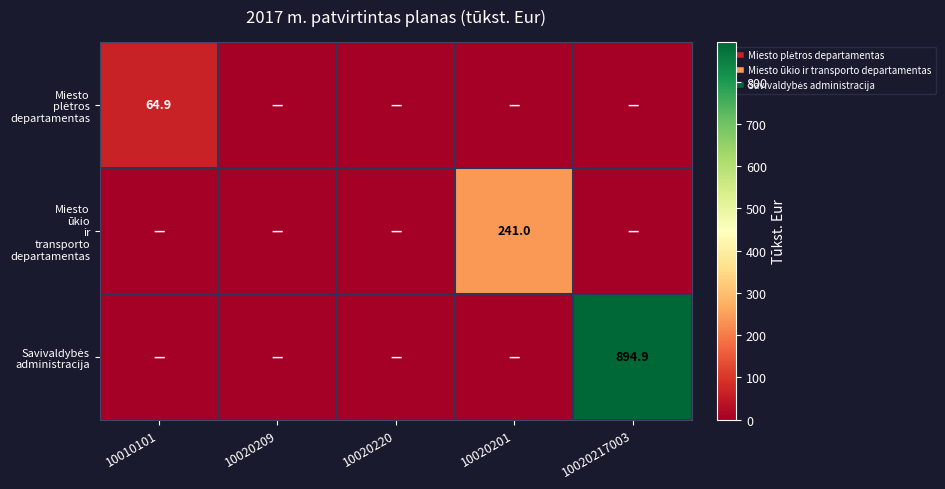

The value of Savivaldybės administracija at 10020220 is 0.0. True or false?

True